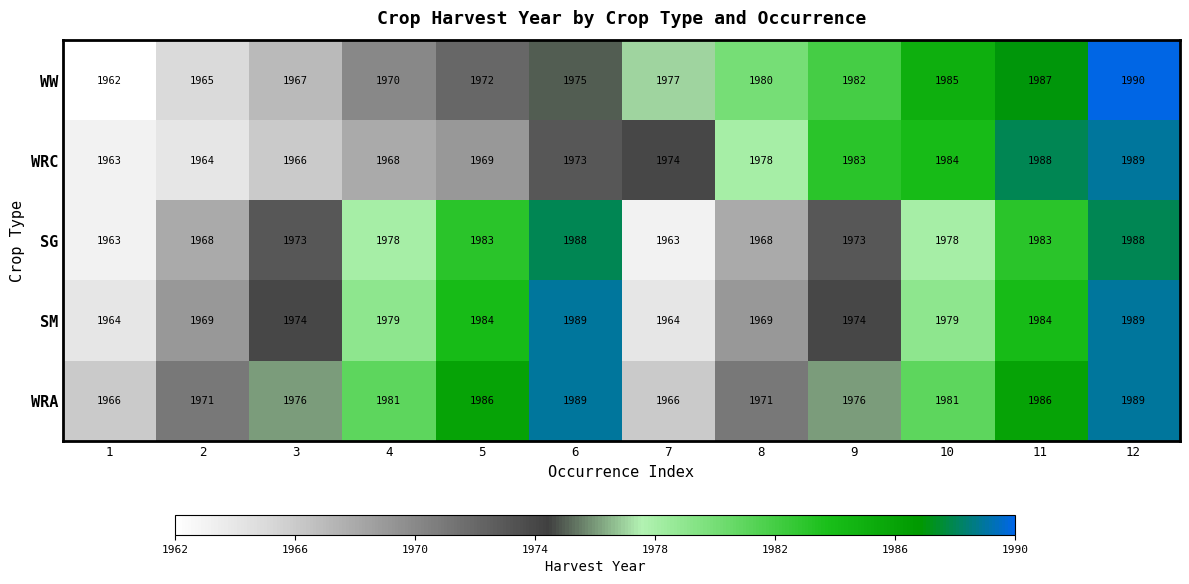

Which category has the highest value across all series?

12